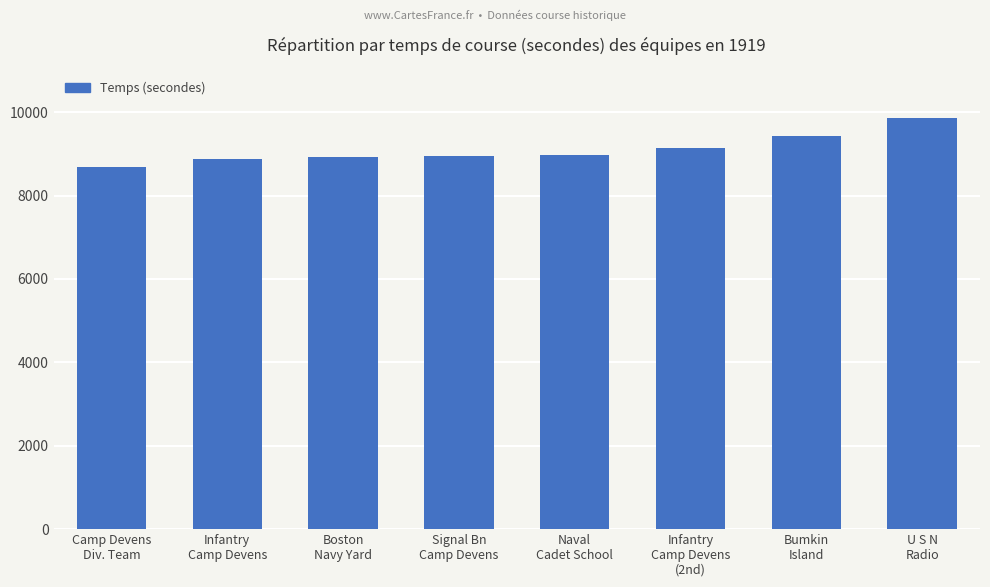

What is the difference between the maximum and minimum values?

1173